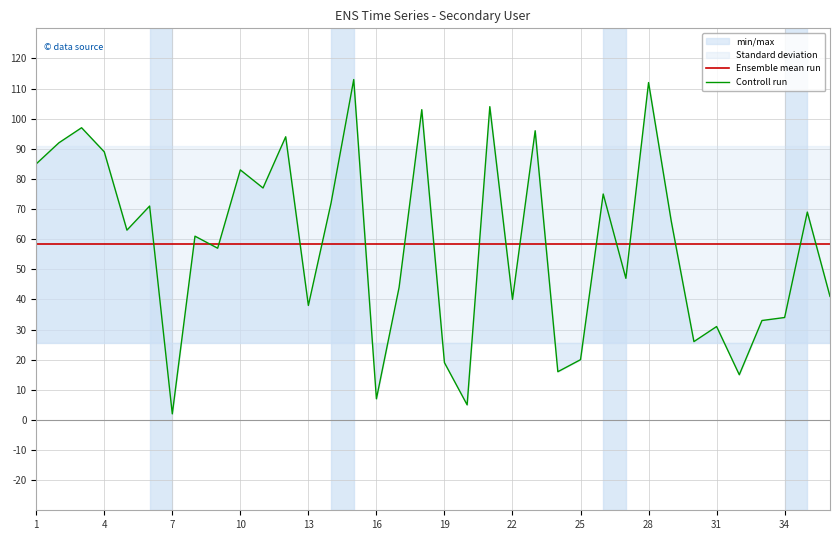

True or false: Controll run has a value of 55.6 at 13.

False